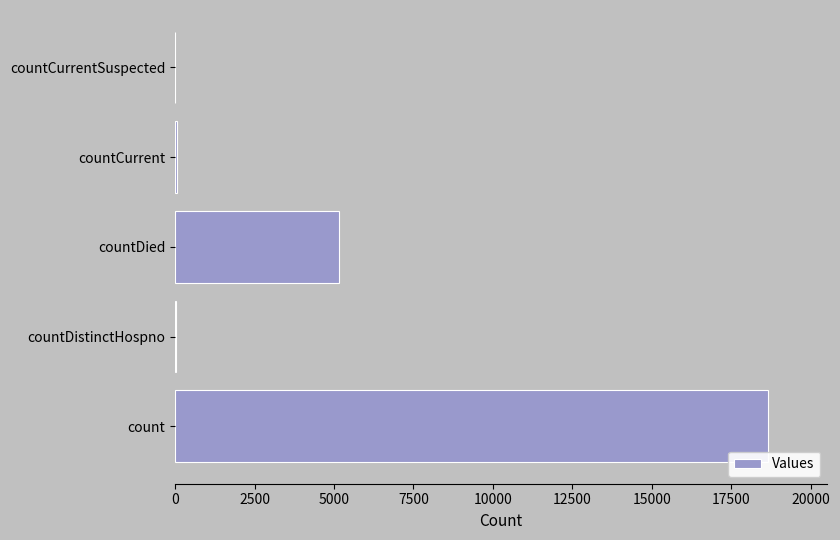

The chart shows a value of 9247 at countCurrentSuspected. True or false?

False